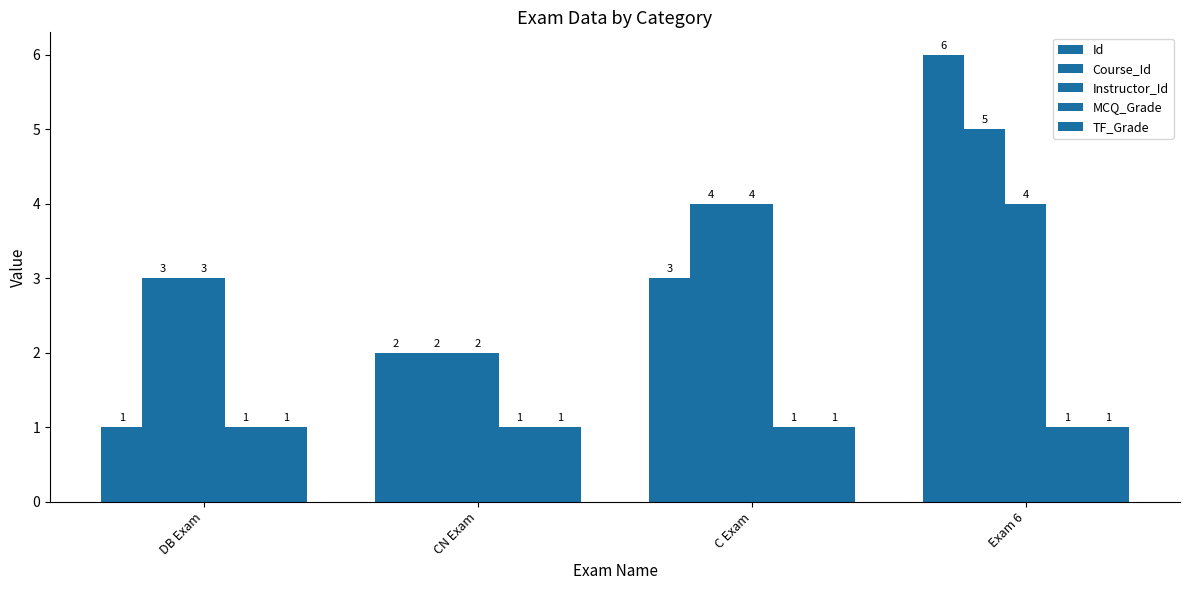

The Course_Id series shows 4 at DB Exam. True or false?

False